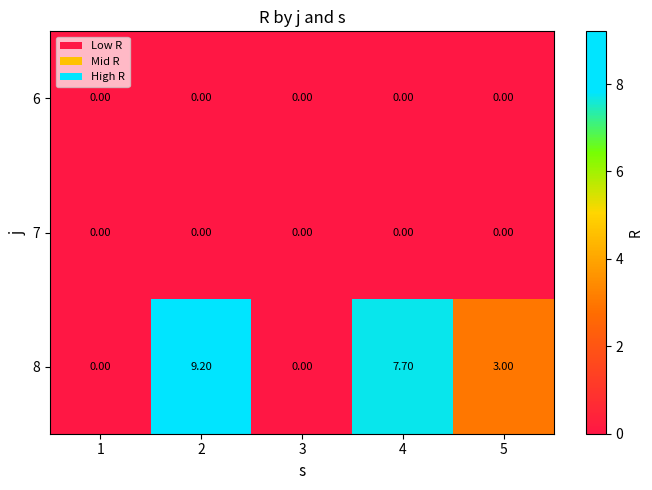

Between 1 and 5, which series saw the biggest shift?

8